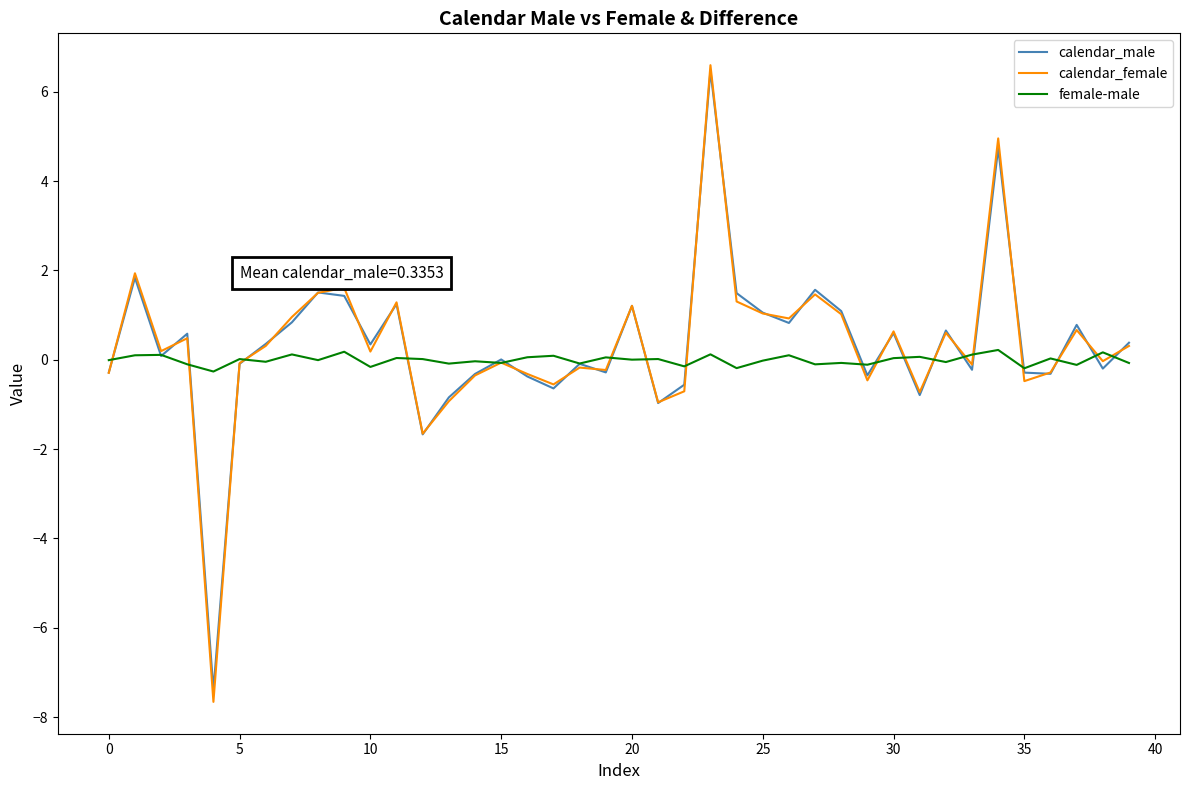

What is the highest value of the calendar_female series?

6.6